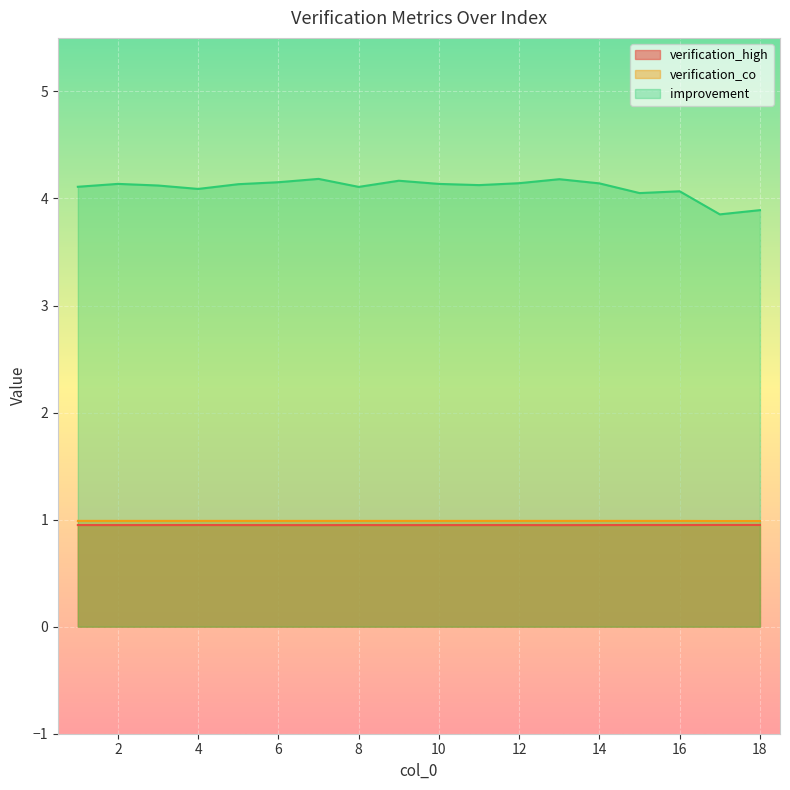

What is the difference between the improvement values at 16 and 12?

0.1